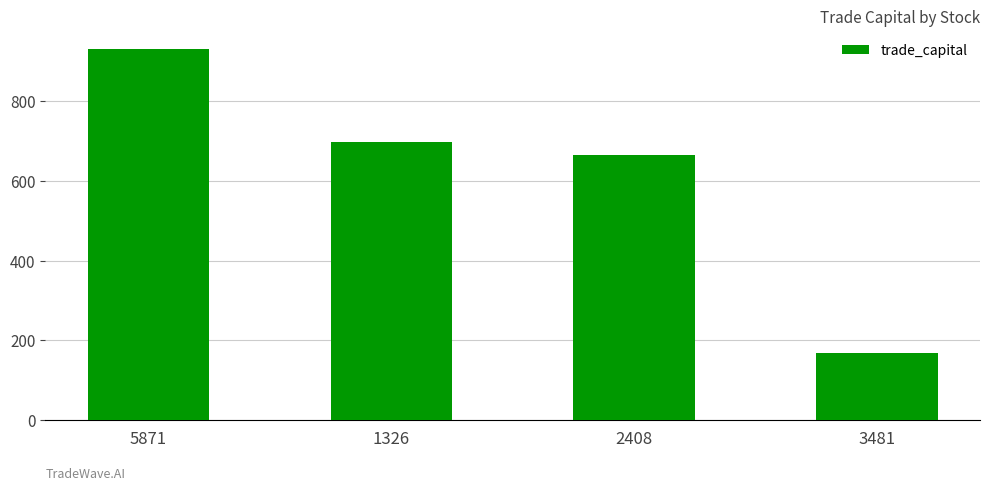

Count the number of data series in this chart.

1